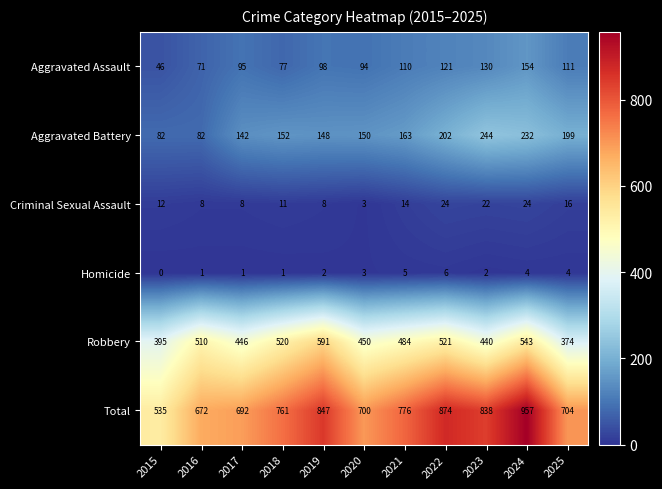

Which series changed the most between 2015 and 2018?

Total